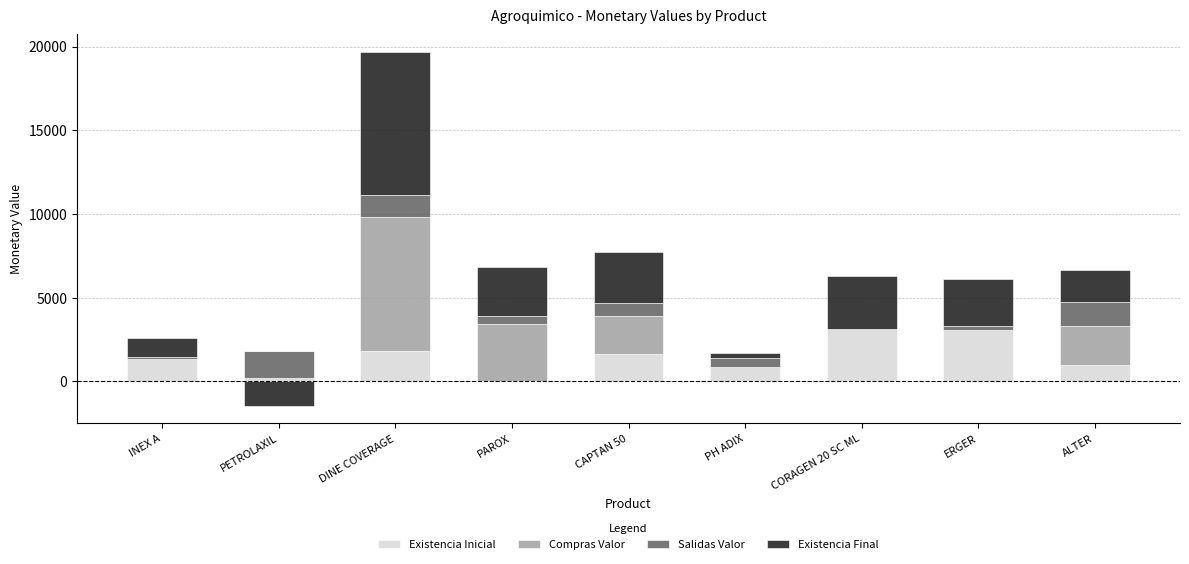

Is it true that Compras Valor equals 0.0 at PETROLAXIL?

True